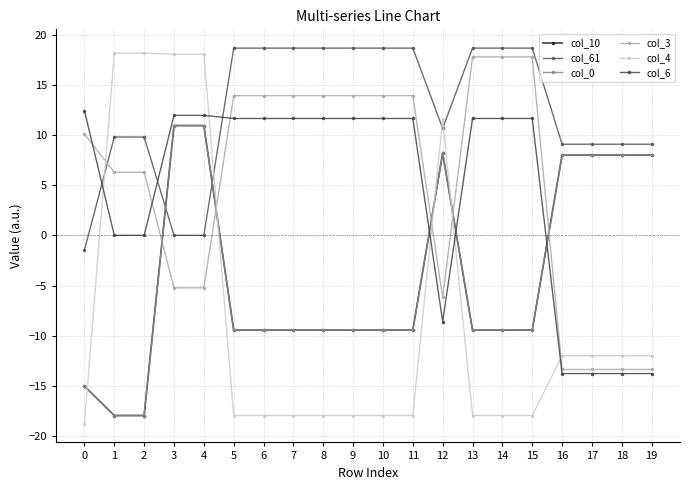

Does the chart have visible grid lines?

Yes